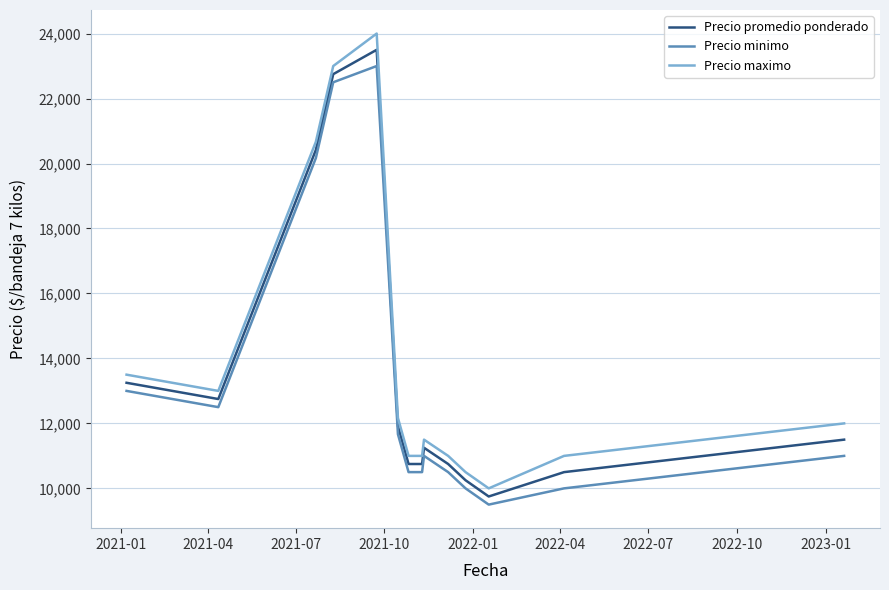

Count the number of categories in the chart.

14